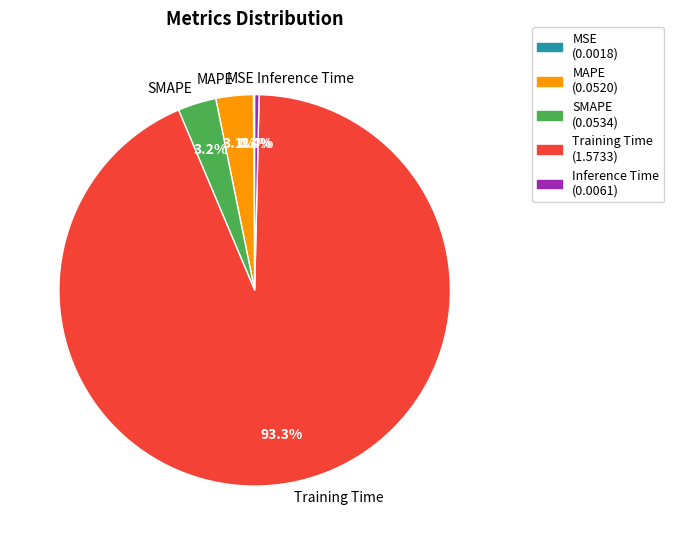

Which slice is the largest?

Training Time